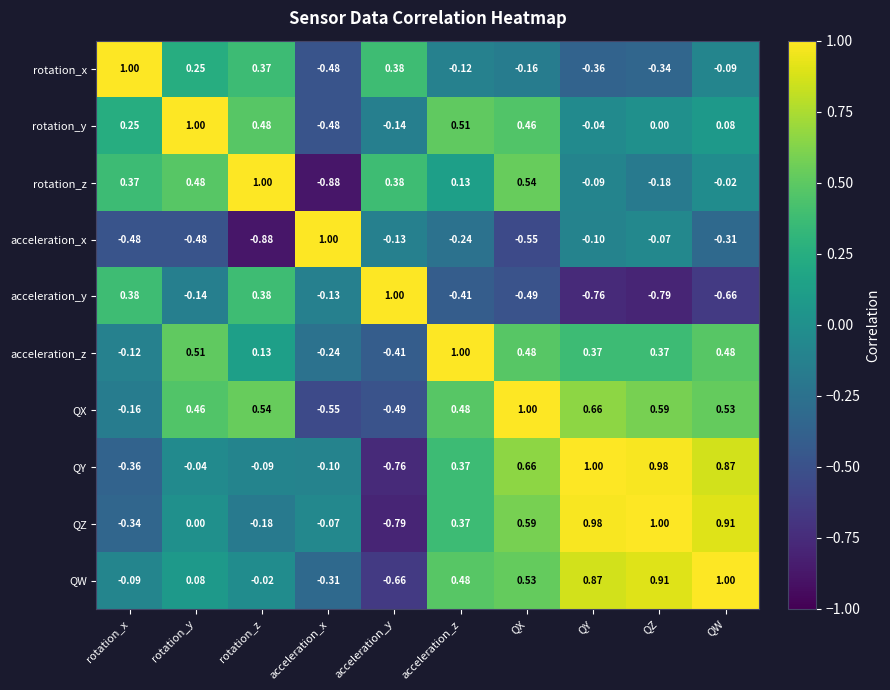

List the labels in order of QX value, smallest first.

acceleration_x, acceleration_y, rotation_x, rotation_y, acceleration_z, QW, rotation_z, QZ, QY, QX